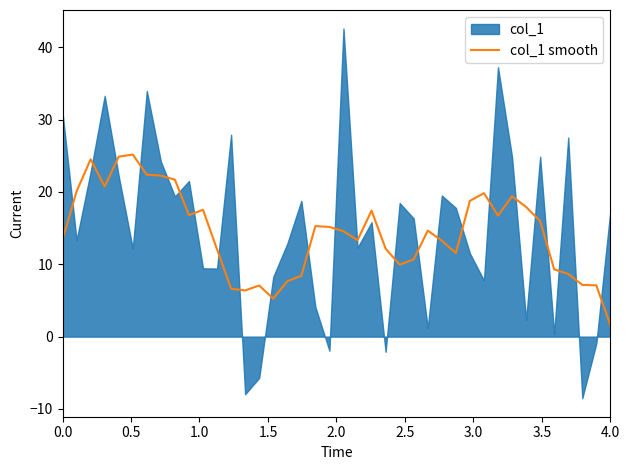

What is the maximum value for col_1 smooth?

25.2